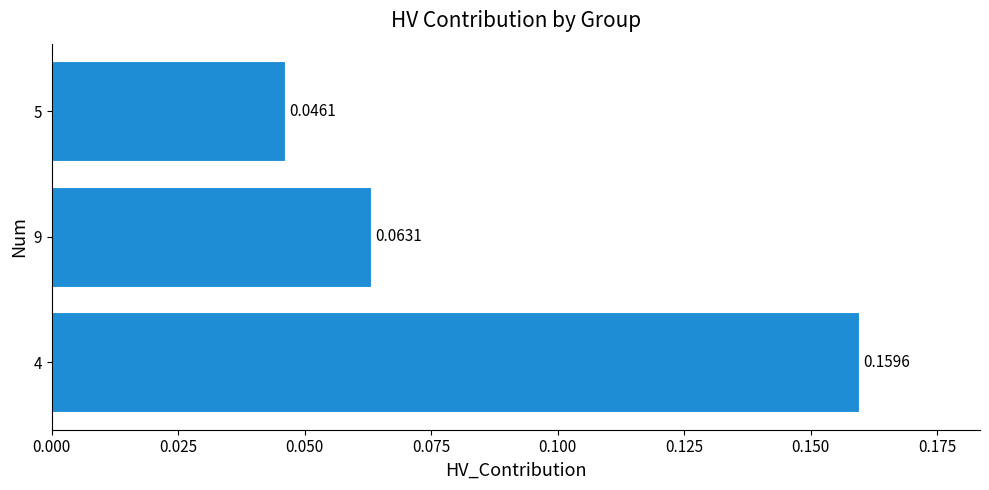

What is the sum of all values?

0.3